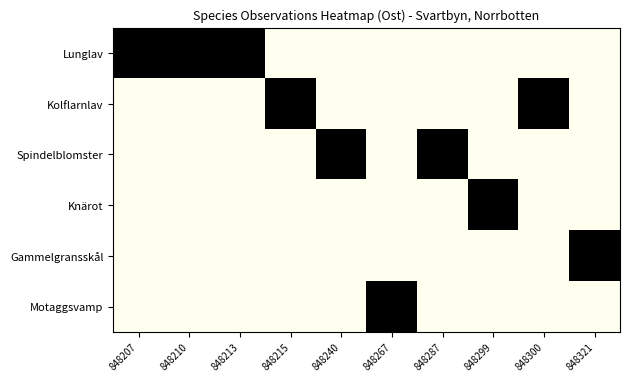

Reading left to right, transcribe all the data shown in this chart.

Lunglav: 848207=1	848210=1	848213=1	848215=0	848240=0	848267=0	848287=0	848299=0	848300=0	848321=0
Kolflarnlav: 848207=0	848210=0	848213=0	848215=1	848240=0	848267=0	848287=0	848299=0	848300=1	848321=0
Spindelblomster: 848207=0	848210=0	848213=0	848215=0	848240=1	848267=0	848287=1	848299=0	848300=0	848321=0
Knärot: 848207=0	848210=0	848213=0	848215=0	848240=0	848267=0	848287=0	848299=1	848300=0	848321=0
Gammelgransskål: 848207=0	848210=0	848213=0	848215=0	848240=0	848267=0	848287=0	848299=0	848300=0	848321=1
Motaggsvamp: 848207=0	848210=0	848213=0	848215=0	848240=0	848267=1	848287=0	848299=0	848300=0	848321=0